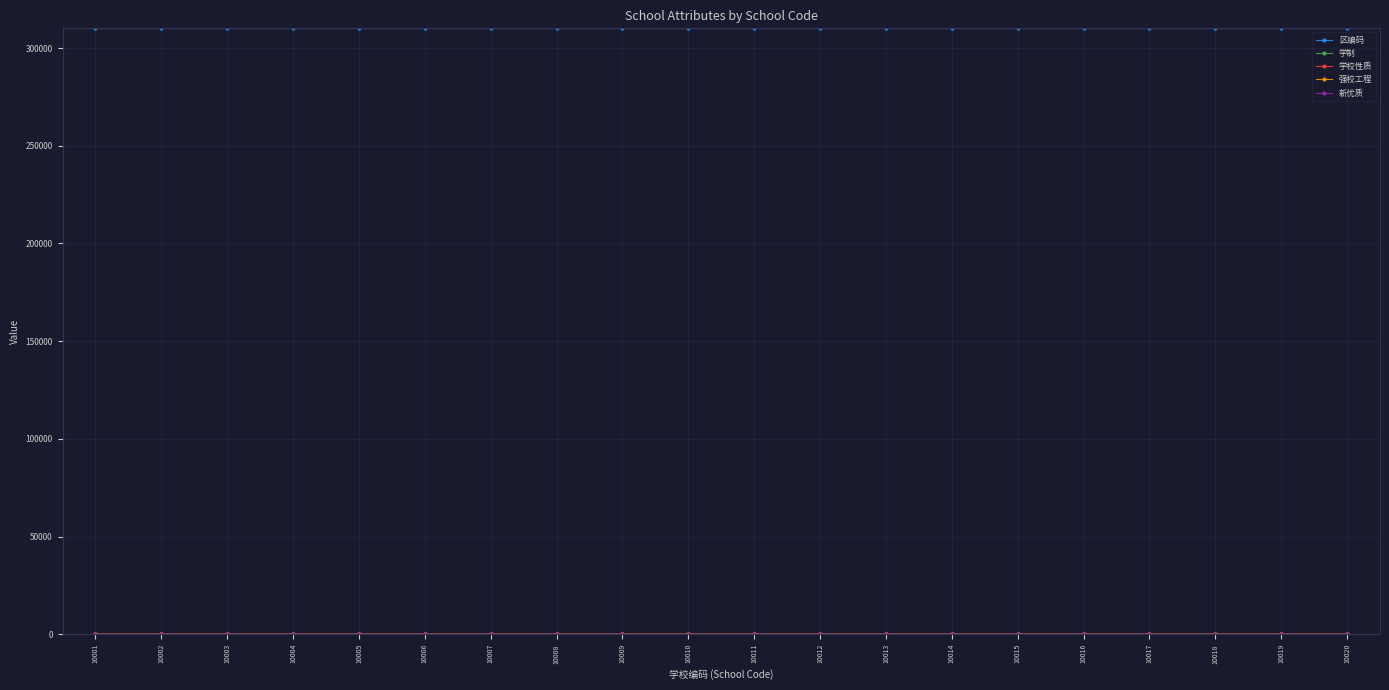

At how many categories does at least one series exceed 306500?

20